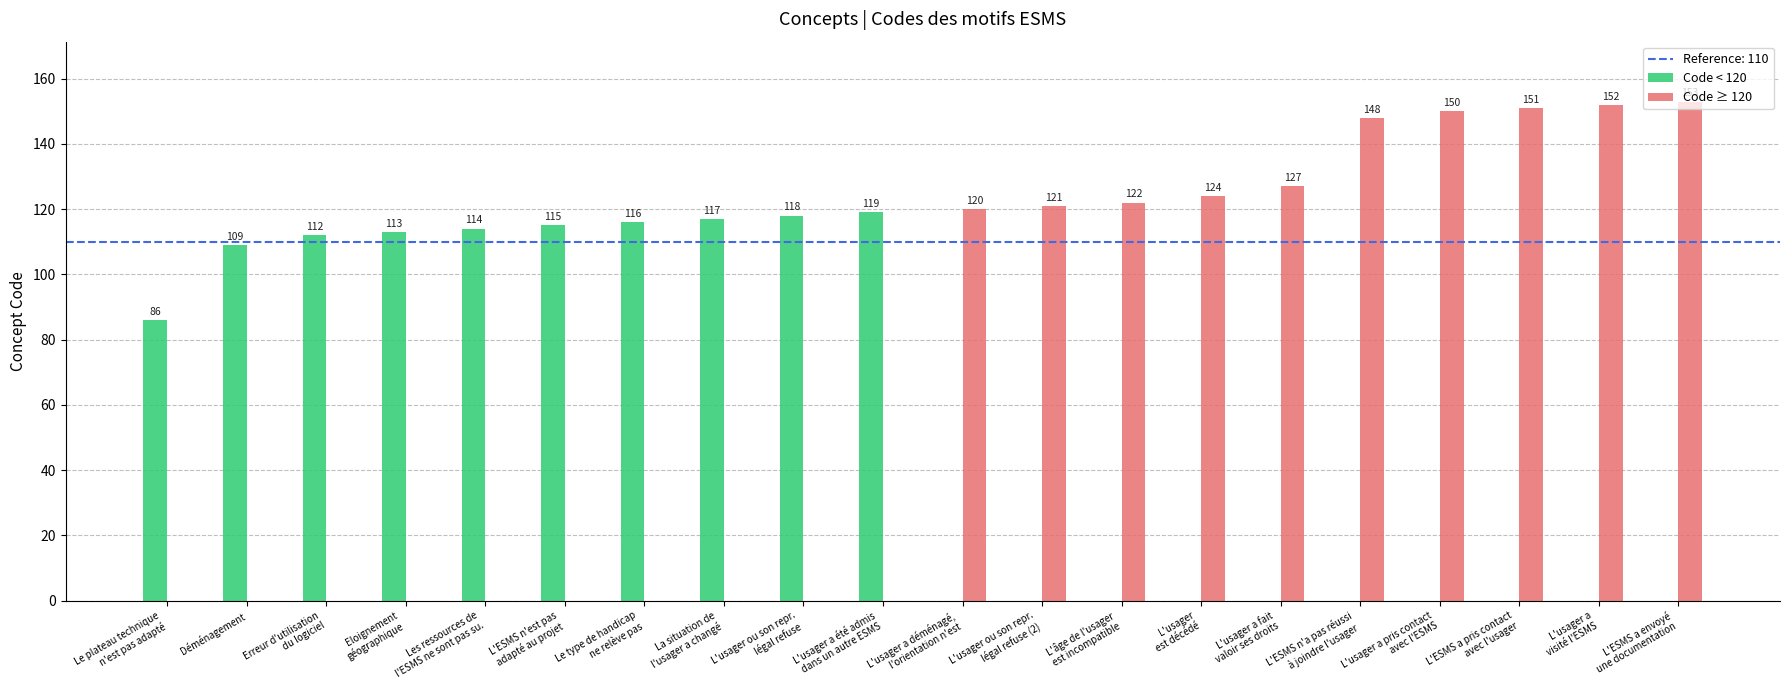

How many values in Code ≥ 120 are above zero?

10